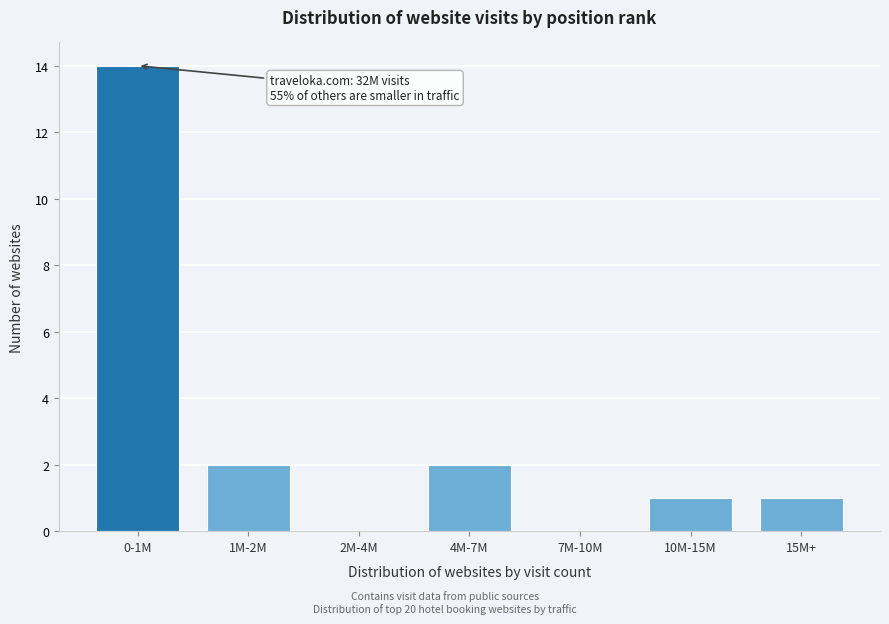

Reading left to right, extract all data points from this chart.

0-1M=14	1M-2M=2	2M-4M=0	4M-7M=2	7M-10M=0	10M-15M=1	15M+=1